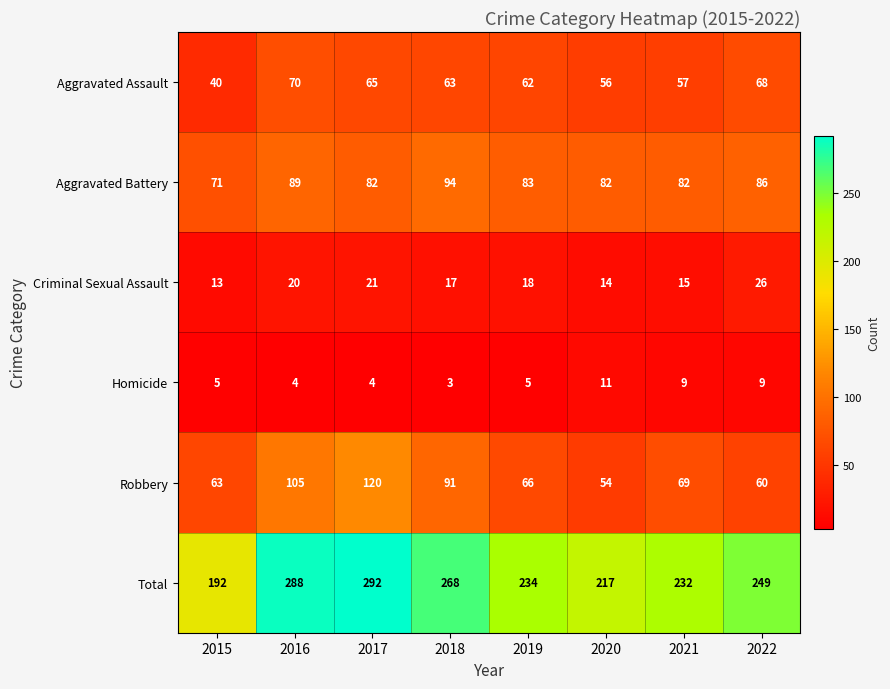

The value of Total at 2015 is 66. True or false?

False